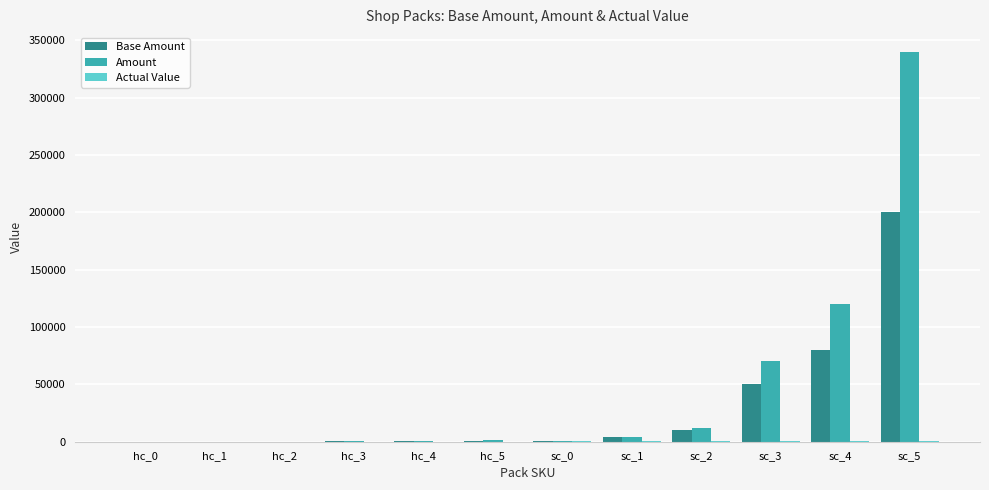

Between hc_1 and sc_3, which series saw the biggest shift?

Amount